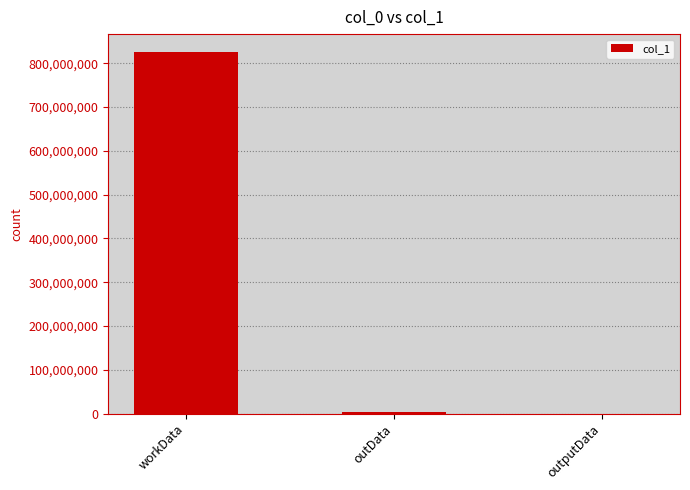

Where is the data nearest to the value 412701615?

outData